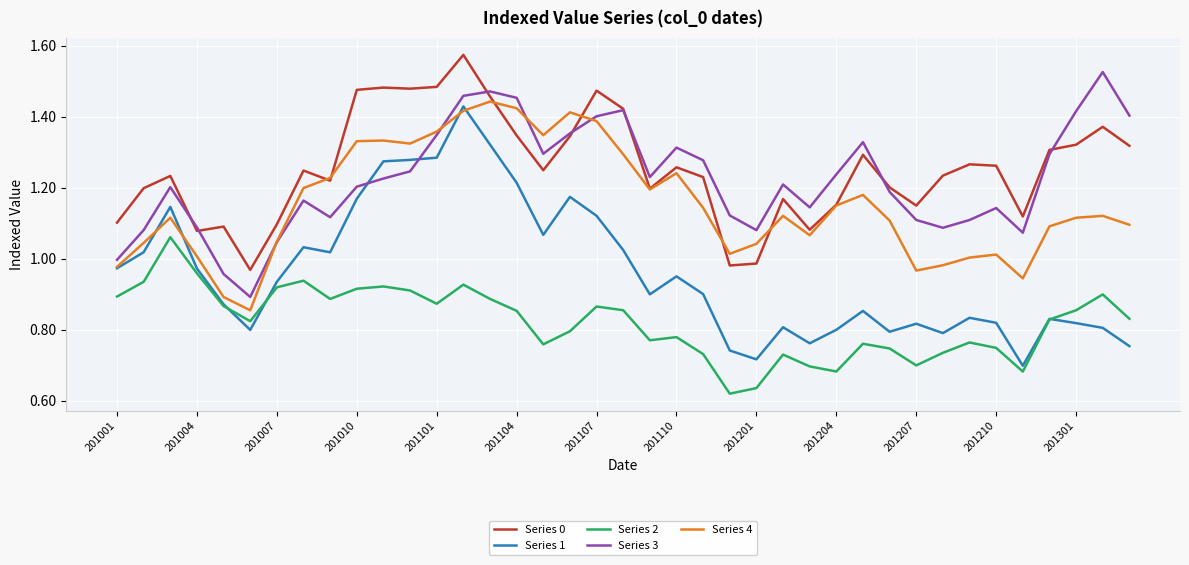

True or false: Series 4 and Series 2 intersect in this chart.

False